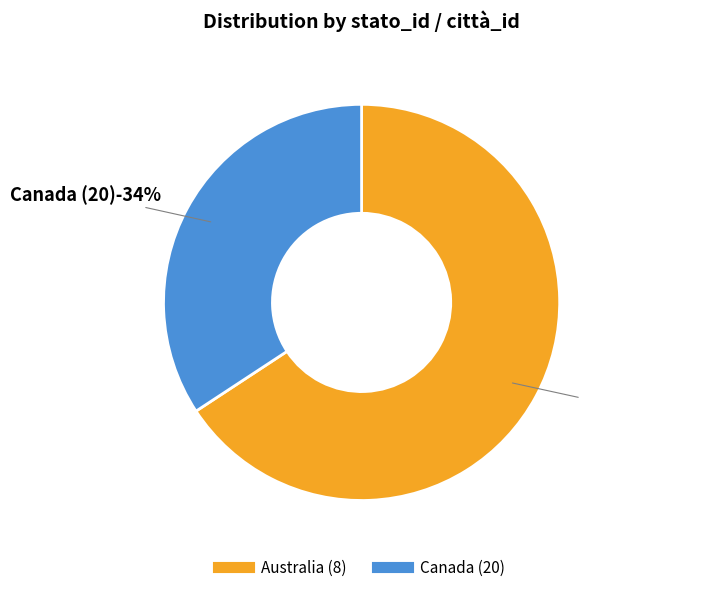

Rank the categories by value from lowest to highest.

Canada (20), Australia (8)